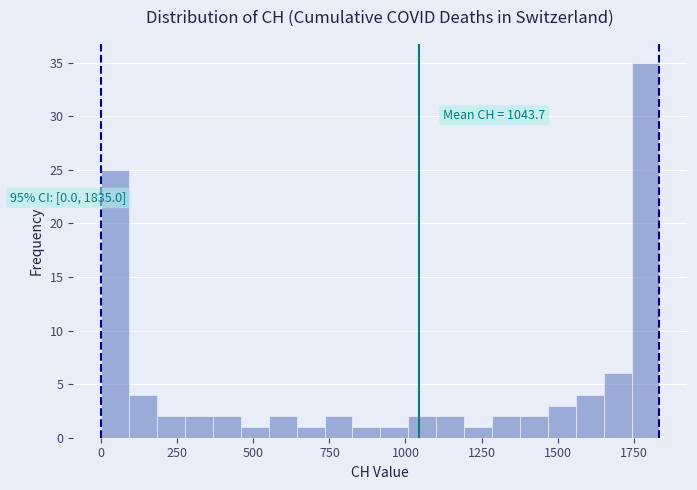

Around what value on the x-axis is the tallest bar? Give the approximate position of its centre, as read against the axis.

1800